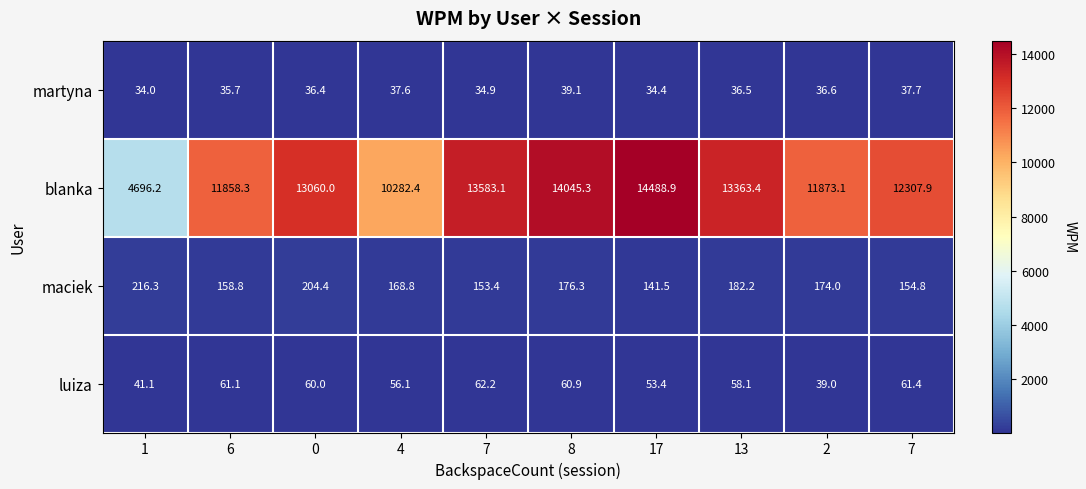

Which series changed the most between 7 and 2?

blanka